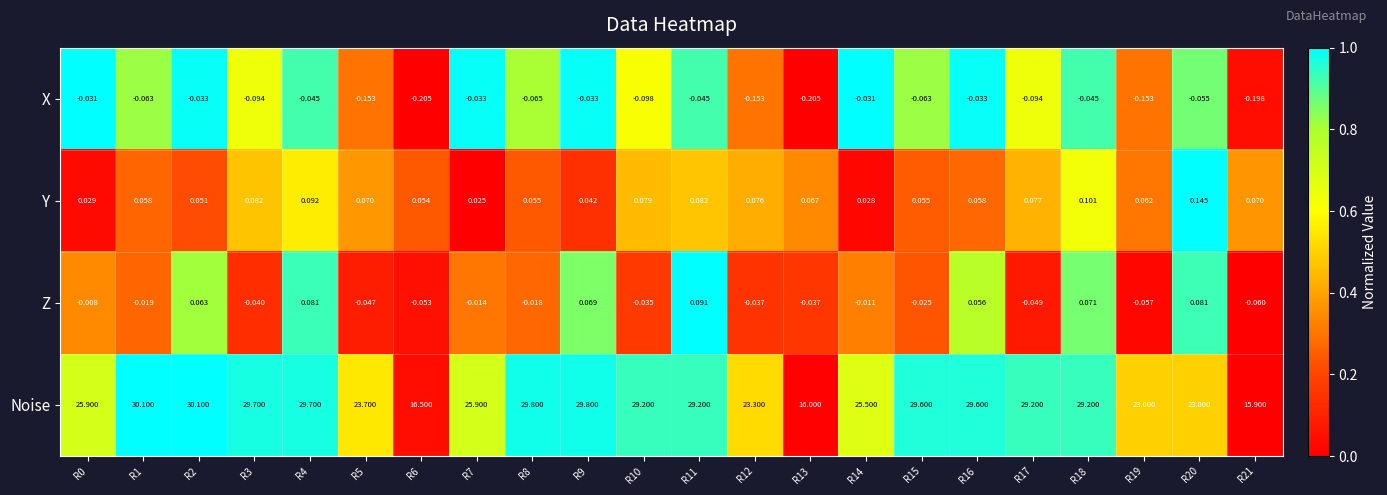

Rank the series by their maximum value, from lowest to highest.

X, Z, Y, Noise